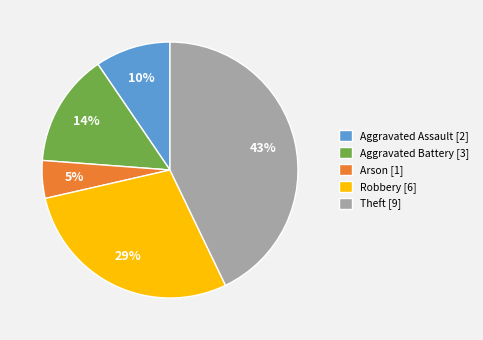

Which slice is the largest?

Theft